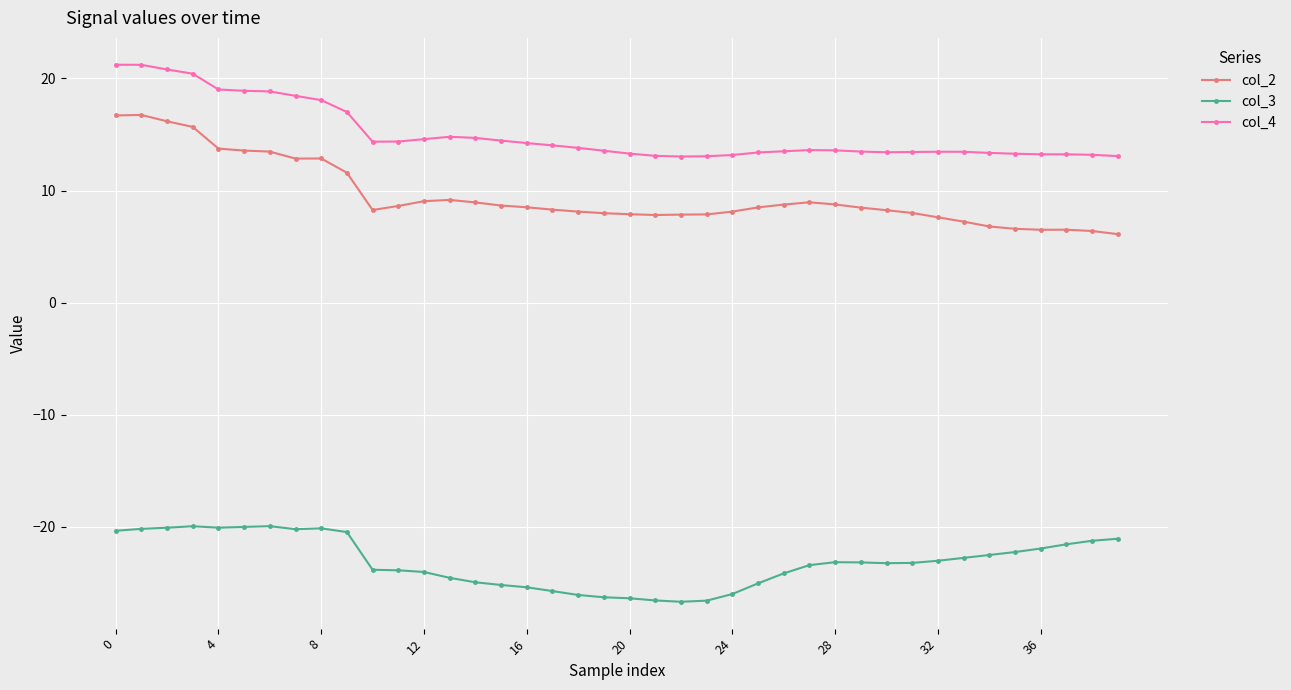

How many lines are shown in the chart?

3